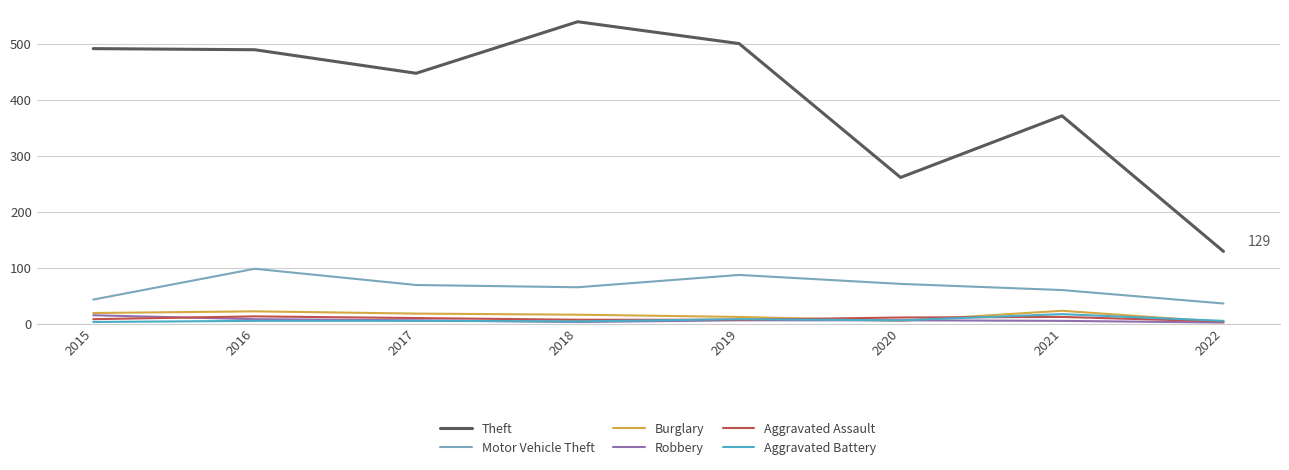

Which series changed the most between 2015 and 2020?

Theft